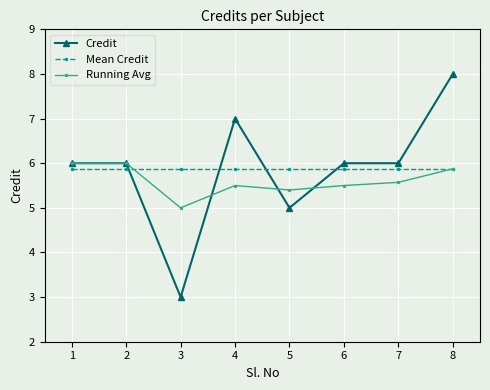

What is the difference between the second highest and second lowest values in the Running Avg series?

0.6